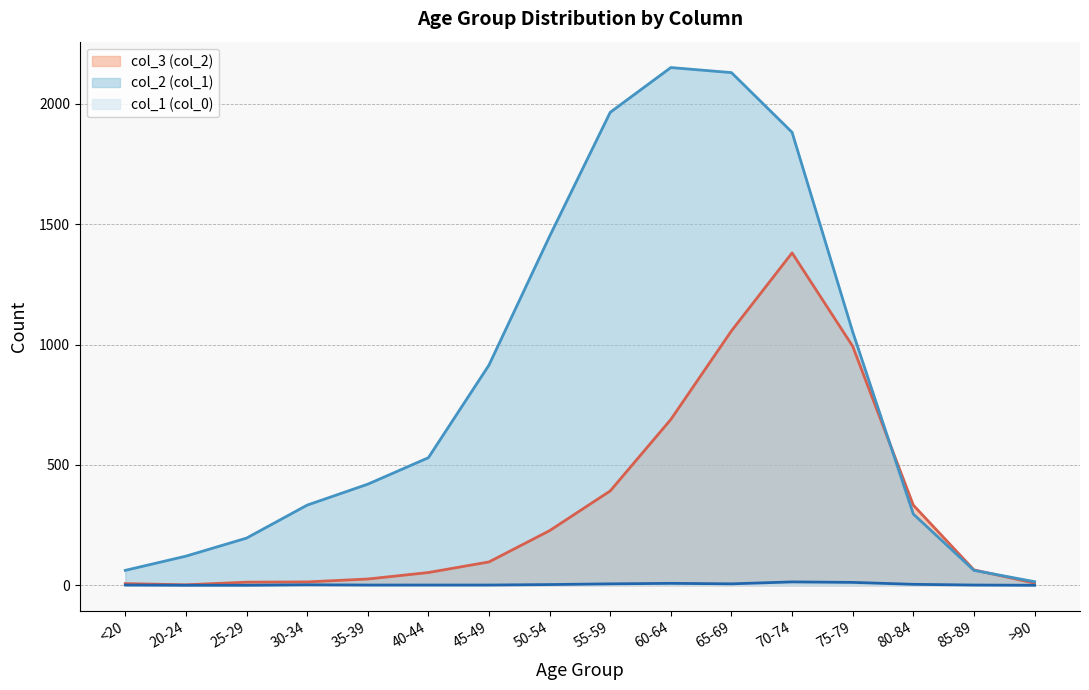

What is the spread (max minus min) of values at 25-29?

196